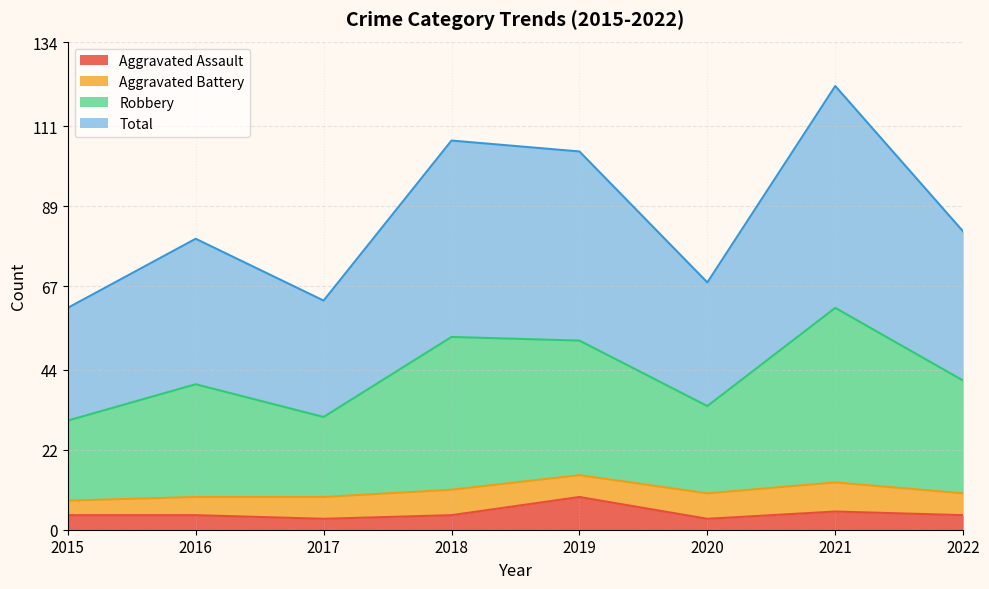

Is it true that Aggravated Assault equals 3 at 2017?

True